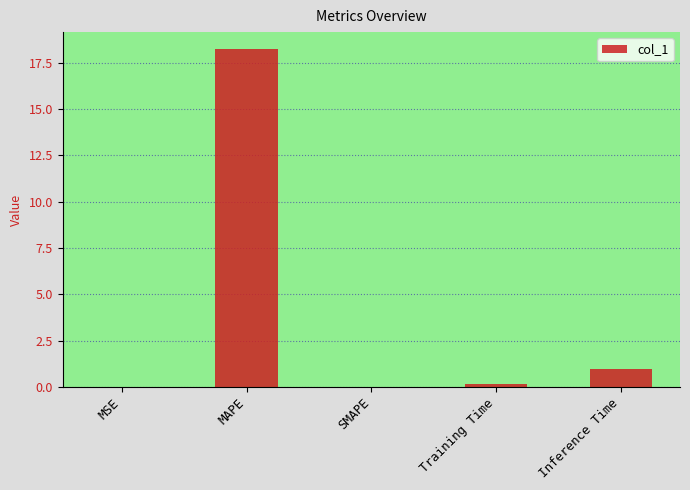

Which label corresponds to the largest value in the chart?

MAPE